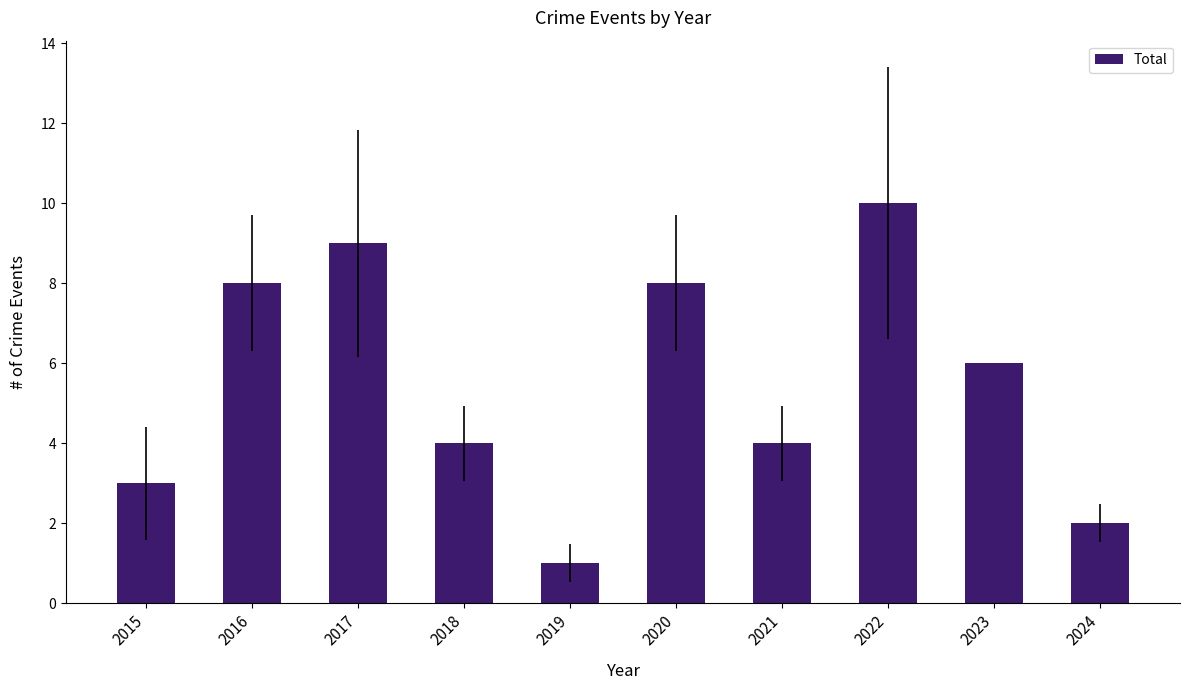

Read the value at 2015.

3